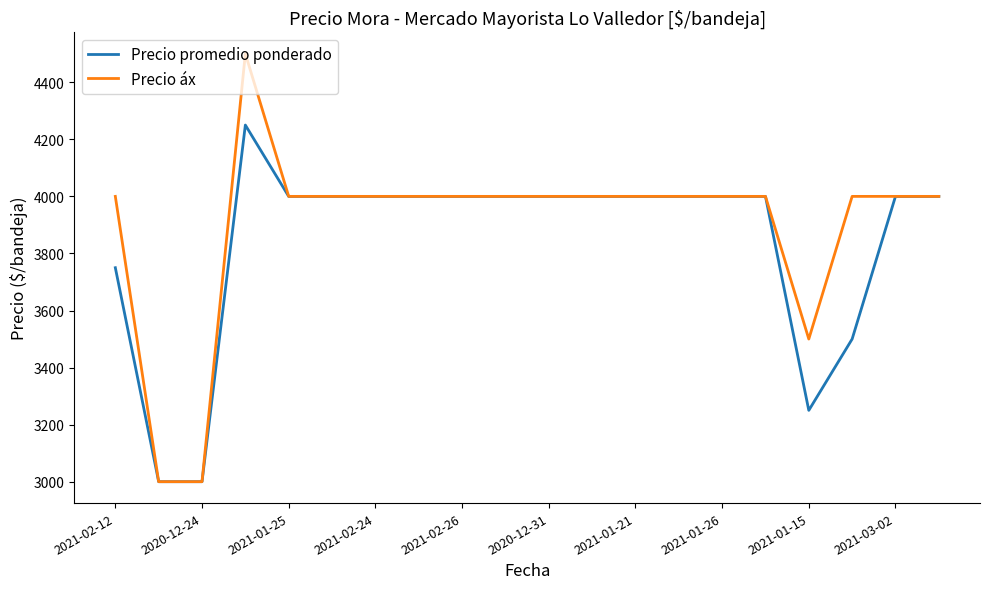

Reading left to right, extract all data points from this chart.

Precio promedio ponderado: 3750	3000	3000	4250	4000	4000	4000	4000	4000	4000	4000	4000	4000	4000	4000	4000	3250	3500	4000	4000
Precio áx: 4000	3000	3000	4500	4000	4000	4000	4000	4000	4000	4000	4000	4000	4000	4000	4000	3500	4000	4000	4000